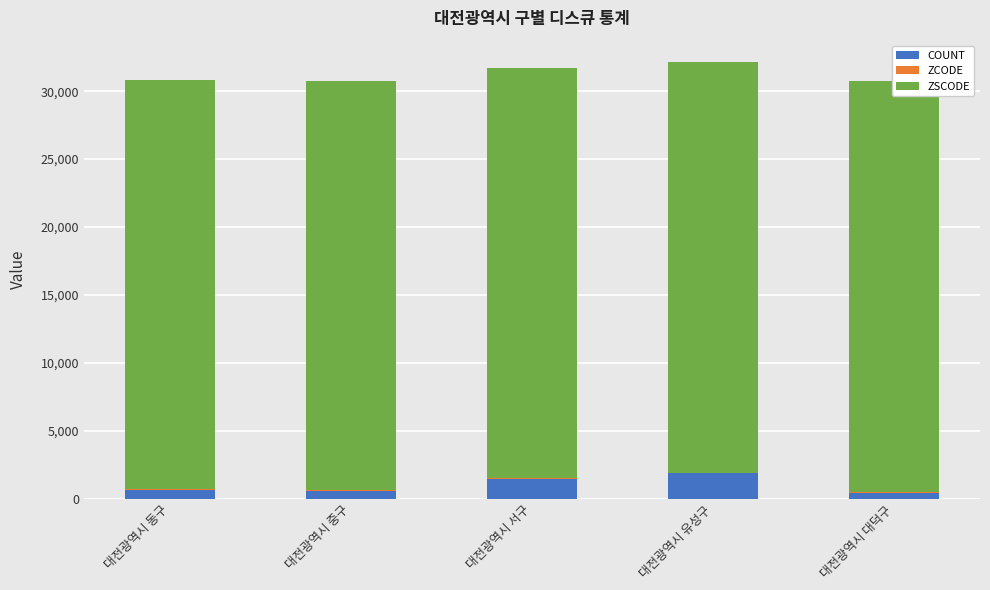

What is the difference between the maximum and minimum values in the ZSCODE series?

120